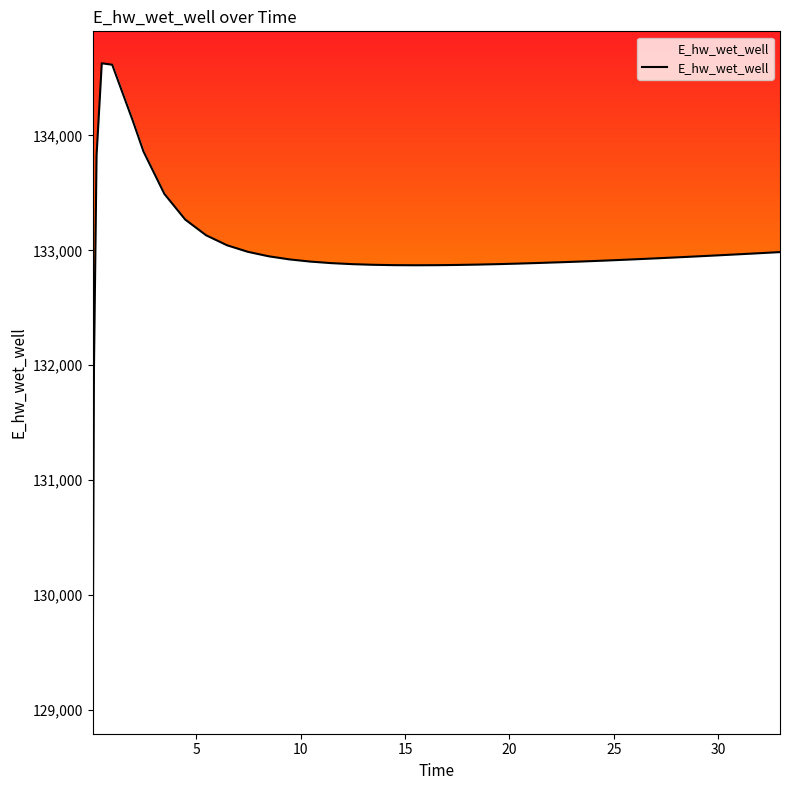

What is the greatest value displayed?

134627.9